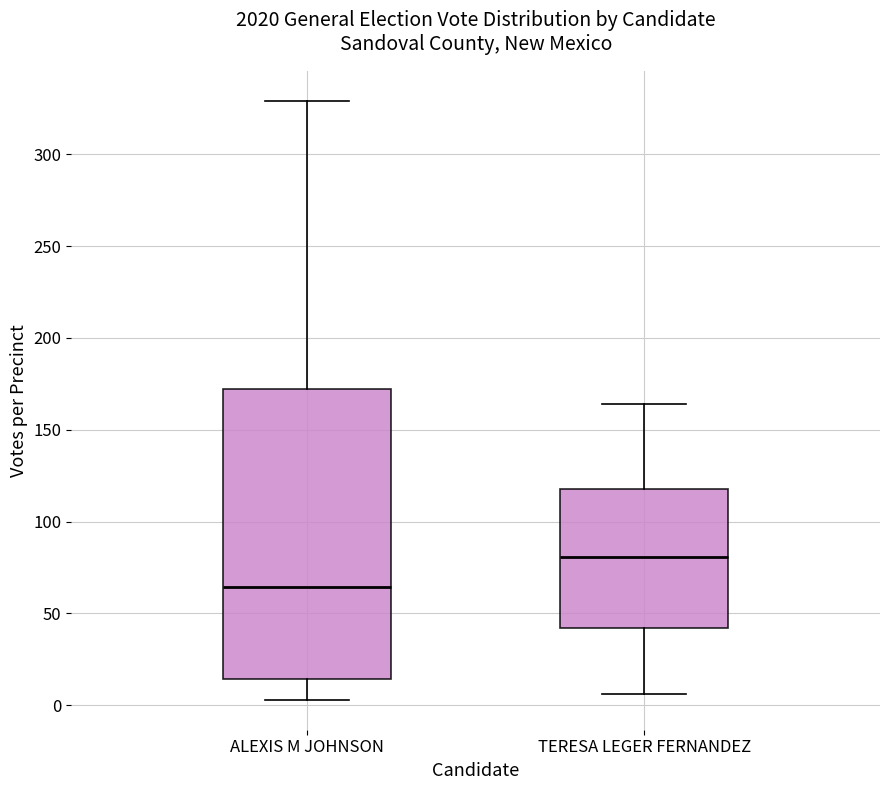

Comparing the boxes themselves (not the whiskers), which one is the tallest?

ALEXIS M JOHNSON